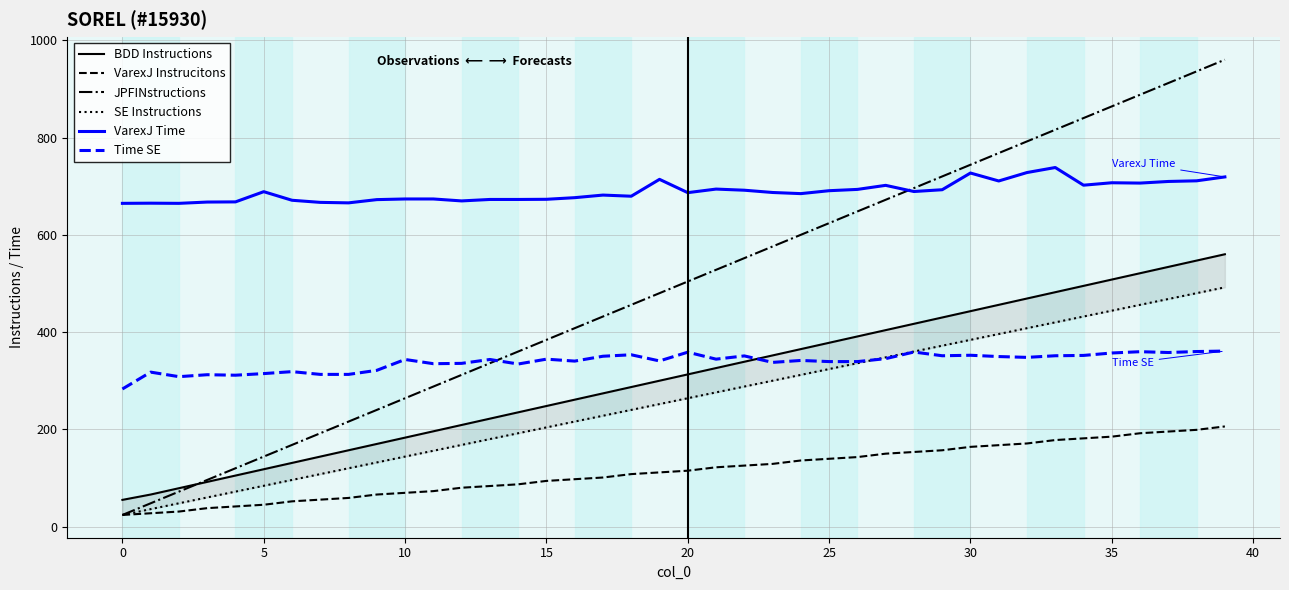

At which label does SE Instructions first exceed 264?

21